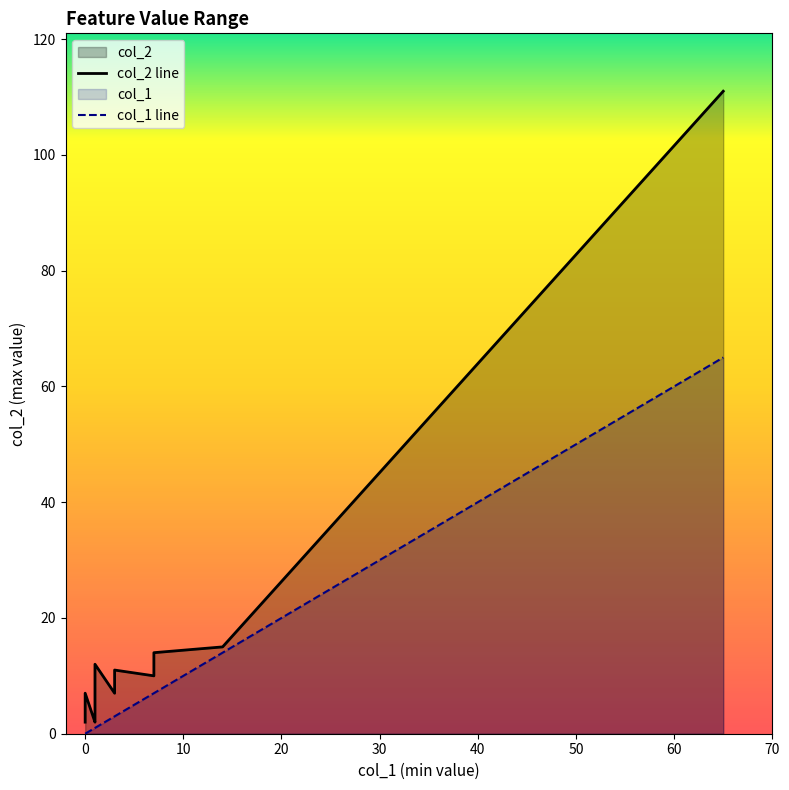

At how many categories does at least one series exceed 66?

1